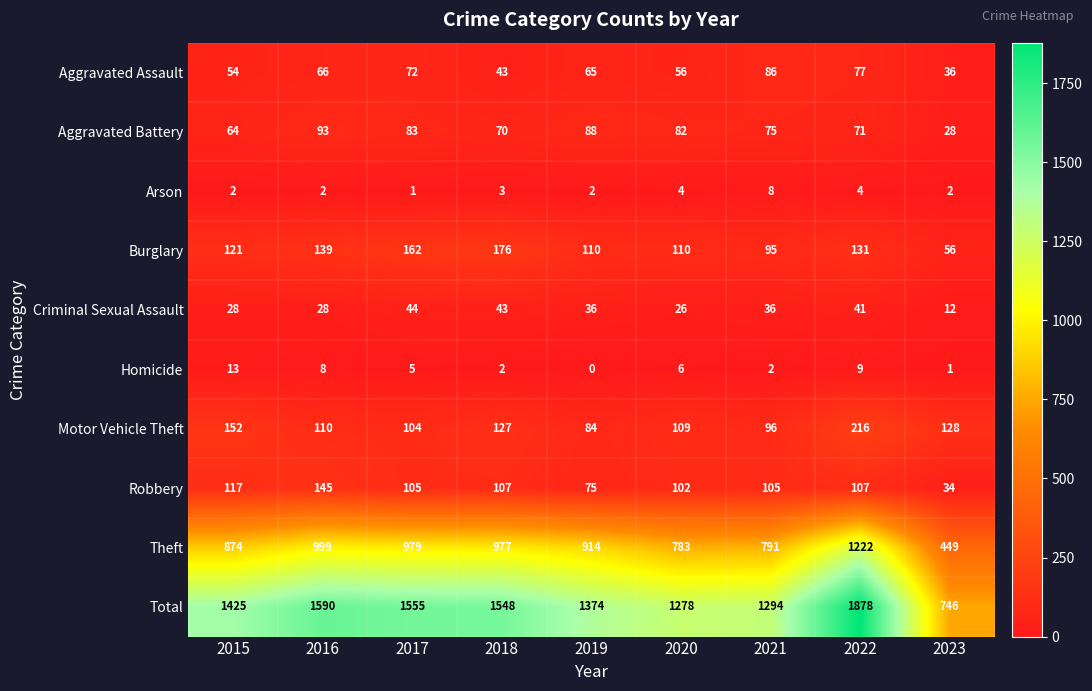

What is the difference between the second highest and minimum values in the Robbery series?

83